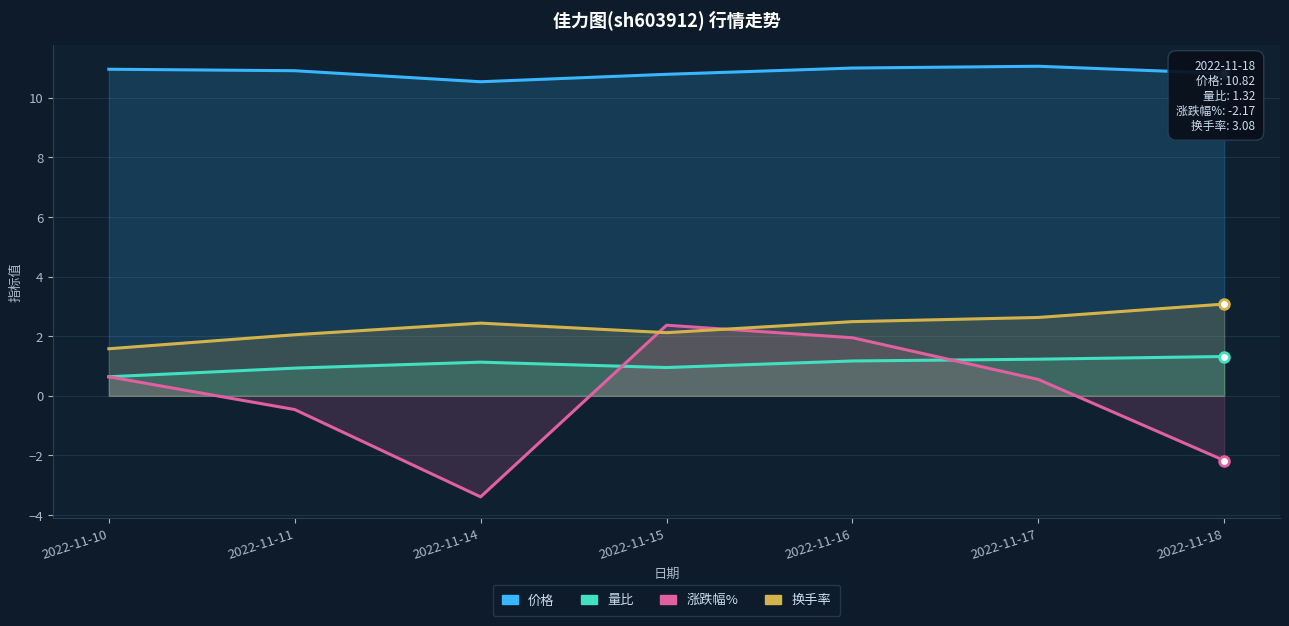

At which label is 量比 closest to 0?

2022-11-10